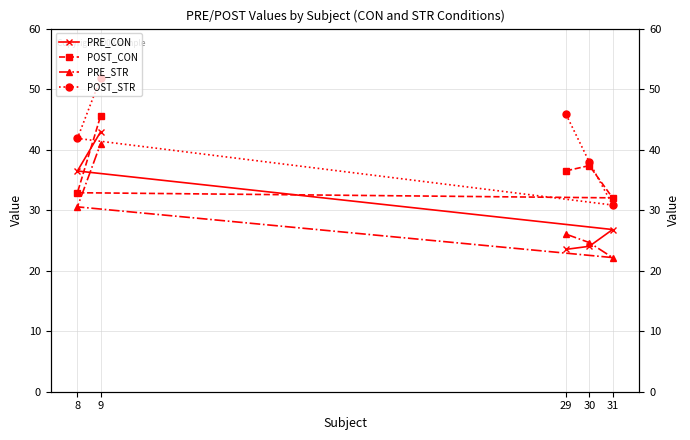

At how many categories does at least one series exceed 45?

2